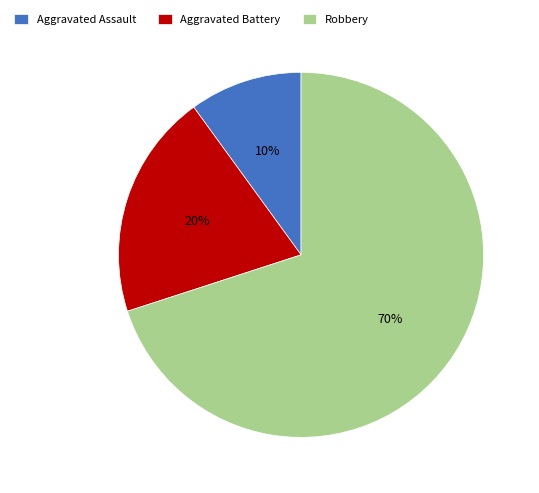

To the nearest percent, what is the combined percentage of Aggravated Assault and Aggravated Battery?

30%